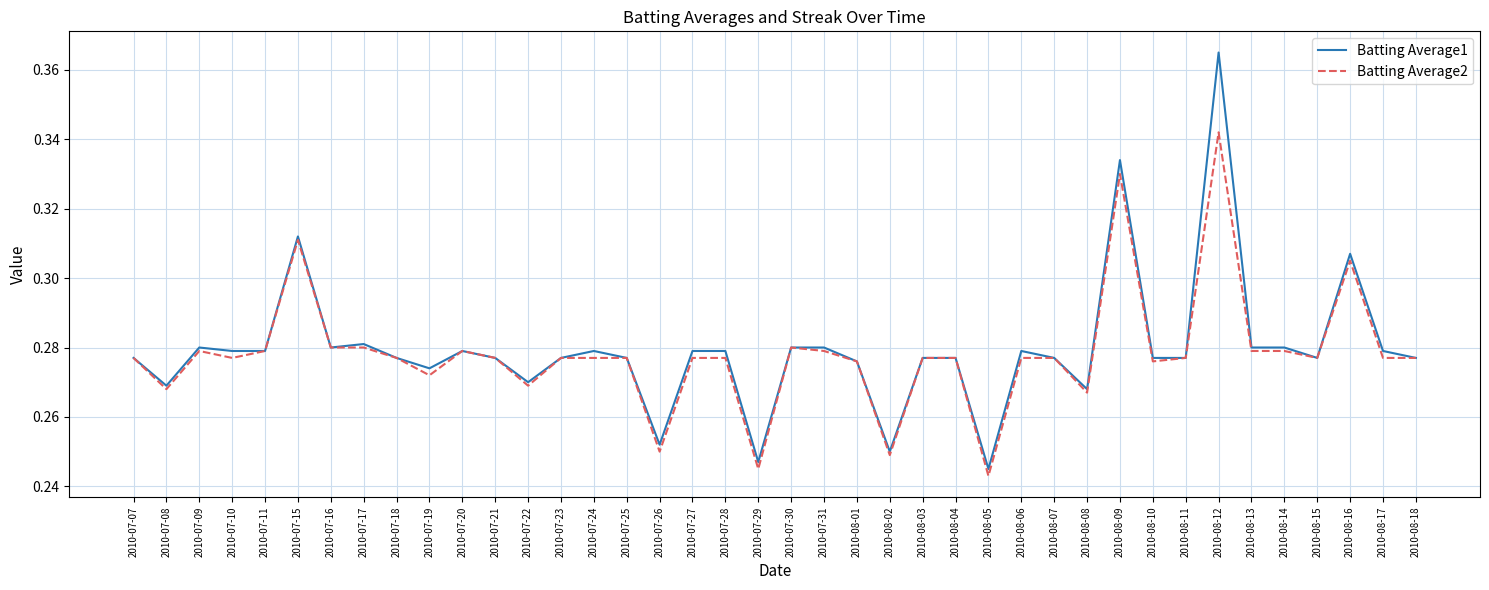

Which label corresponds to the largest value in the chart?

2010-08-12